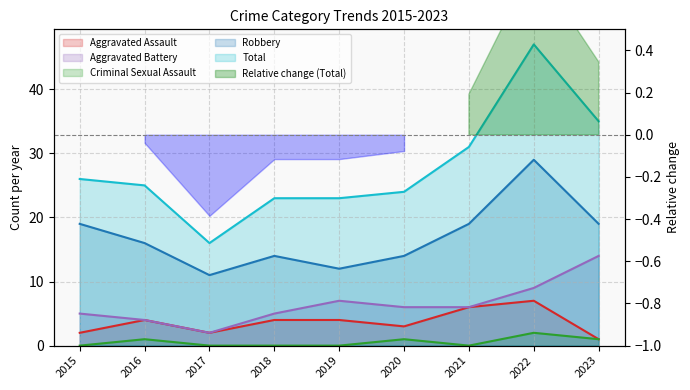

True or false: Criminal Sexual Assault and Aggravated Assault intersect in this chart.

False